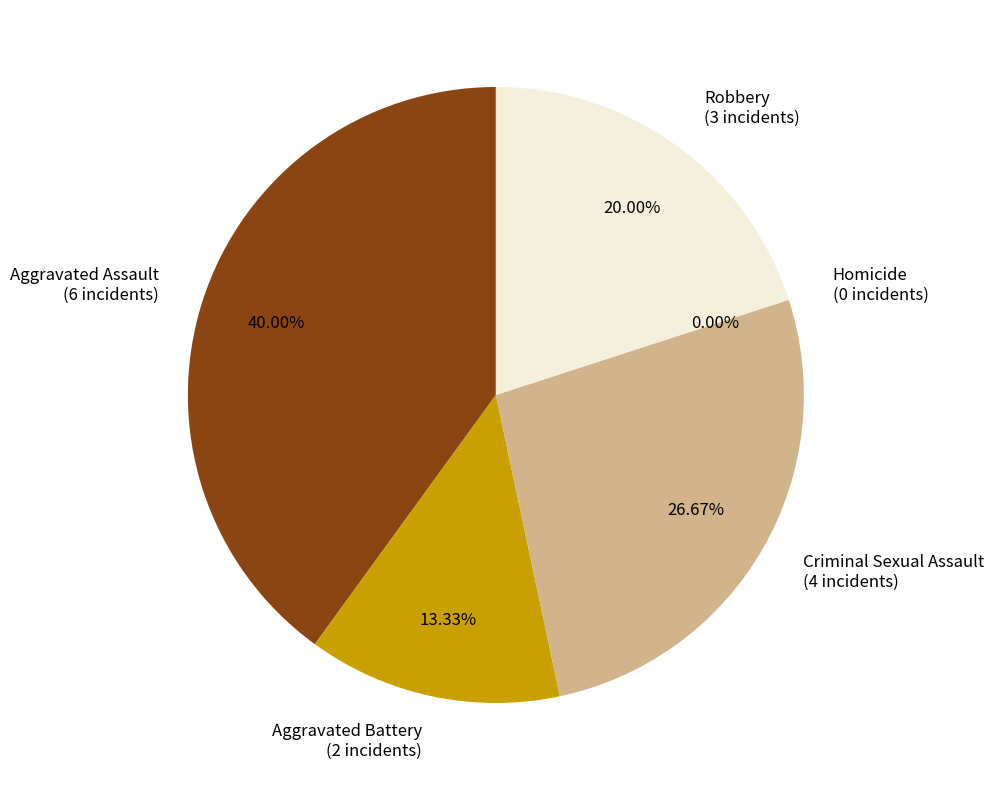

To the nearest percent, what portion does Aggravated Battery represent?

13%